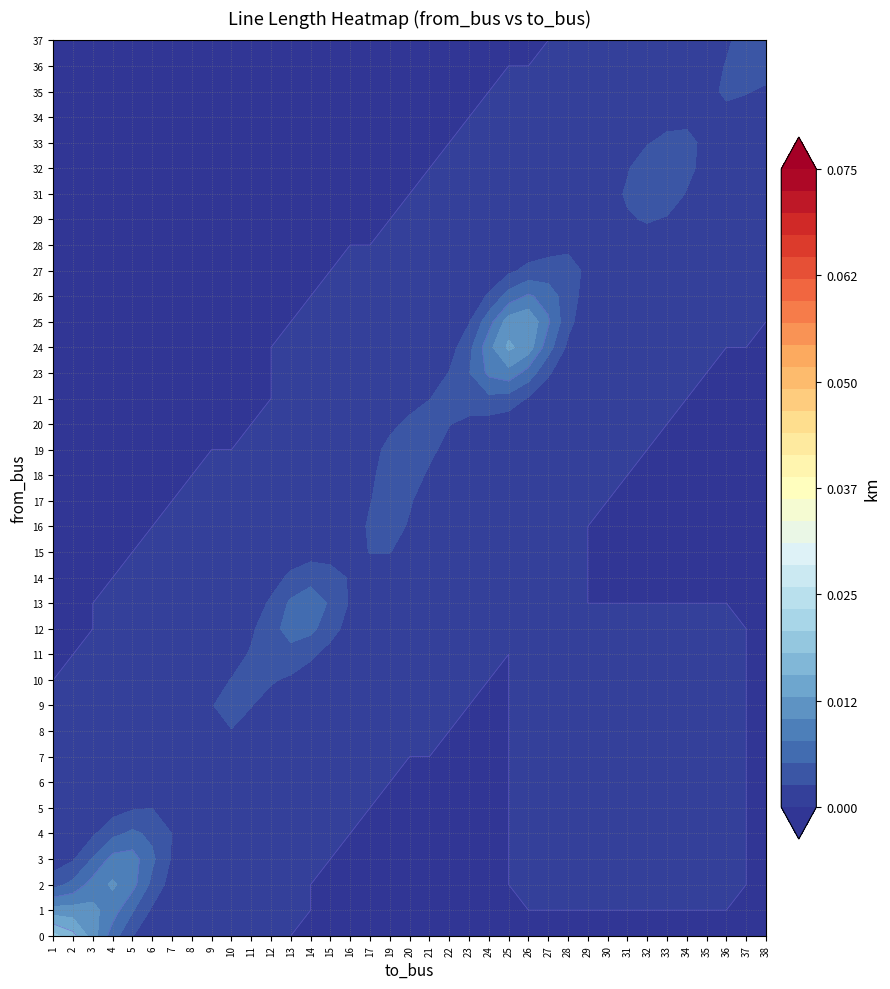

List the labels in order of value, smallest first.

LV_1341-18_0_3_line_11, LV_1341-18_0_3_line_30, LV_1341-18_0_3_line_19, LV_1341-18_0_3_line_16, LV_1341-18_0_3_line_7, LV_1341-18_0_3_line_34, LV_1341-18_0_3_line_9, LV_1341-18_0_3_line_28, LV_1341-18_0_3_line_15, LV_1341-18_0_3_line_22, LV_1341-18_0_3_line_6, LV_1341-18_0_3_line_17, LV_1341-18_0_3_line_8, LV_1341-18_0_3_line_5, LV_1341-18_0_3_line_37, LV_1341-18_0_3_line_33, LV_1341-18_0_3_line_36, LV_1341-18_0_3_line_35, LV_1341-18_0_3_line_20, LV_1341-18_0_3_line_29, LV_1341-18_0_3_line_23, LV_1341-18_0_3_line_27, LV_1341-18_0_3_line_13, LV_1341-18_0_3_line_18, LV_1341-18_0_3_line_32, LV_1341-18_0_3_line_12, LV_1341-18_0_3_line_21, LV_1341-18_0_3_line_10, LV_1341-18_0_3_line_31, LV_1341-18_0_3_line_24, LV_1341-18_0_3_line_1, LV_1341-18_0_3_line_2, LV_1341-18_0_3_line_0, LV_1341-18_0_3_line_14, LV_1341-18_0_3_line_4, LV_1341-18_0_3_line_3, LV_1341-18_0_3_line_26, LV_1341-18_0_3_line_25